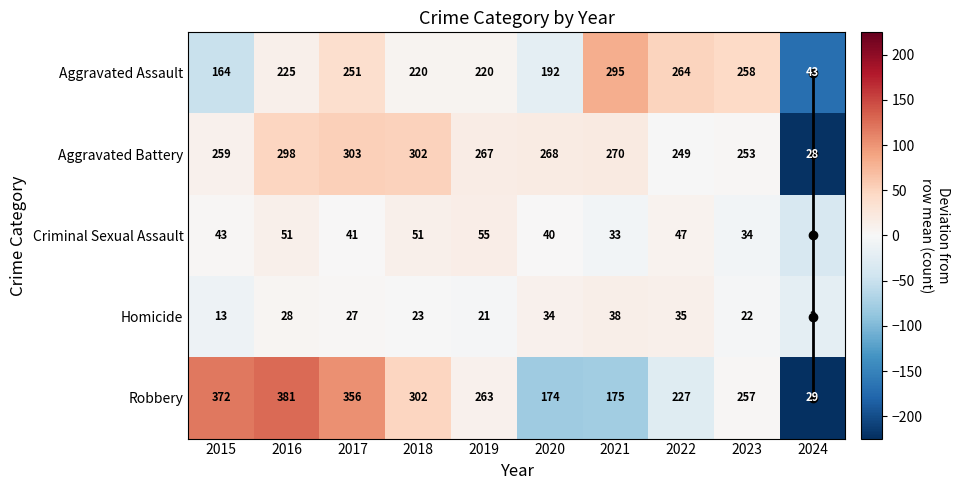

List the labels in order of Robbery value, smallest first.

2024, 2020, 2021, 2022, 2023, 2019, 2018, 2017, 2015, 2016